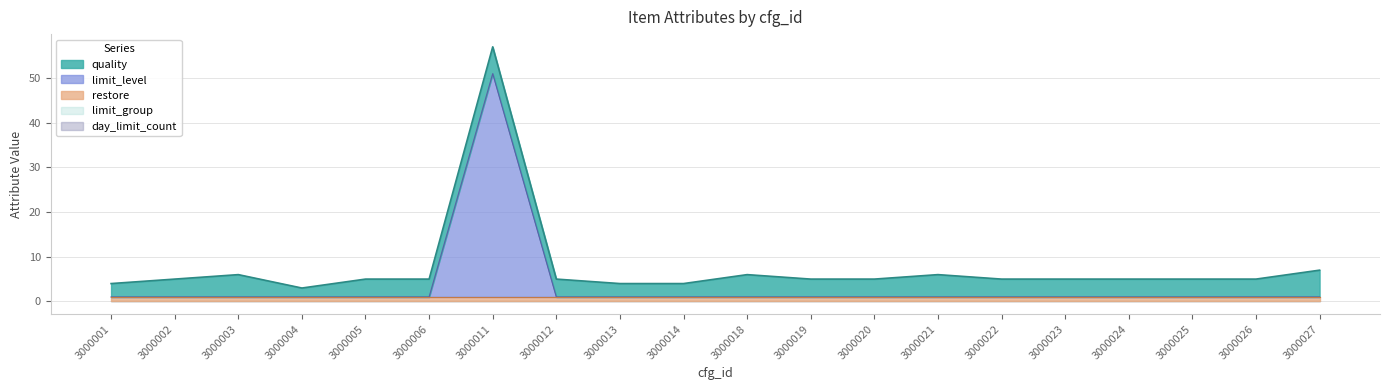

What is the lowest value of the restore series?

1